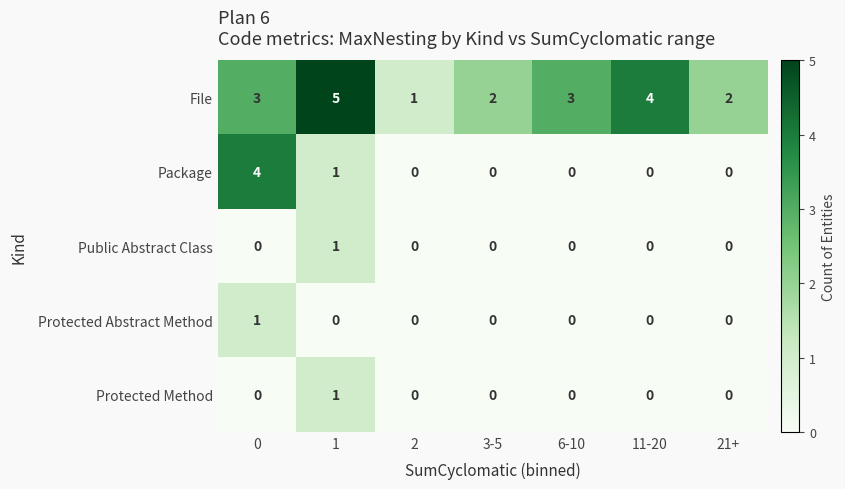

The value of Public Abstract Class at 11-20 is -1. True or false?

False